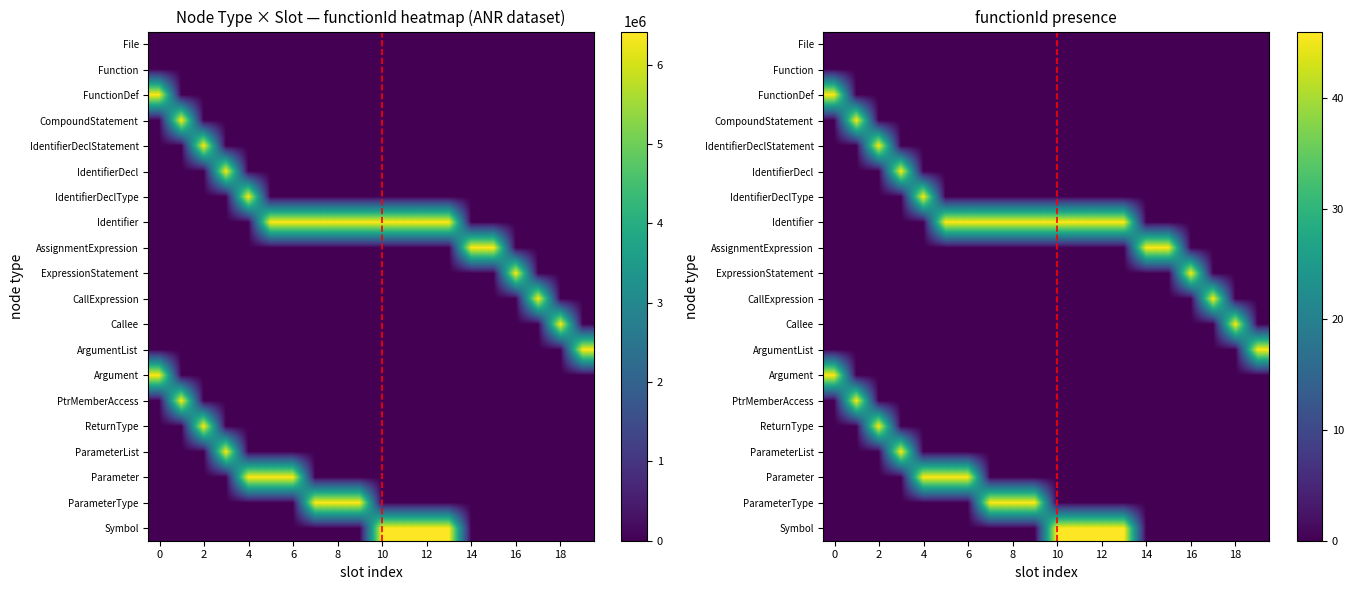

What is the average value of the IdentifierDeclType series?

320796